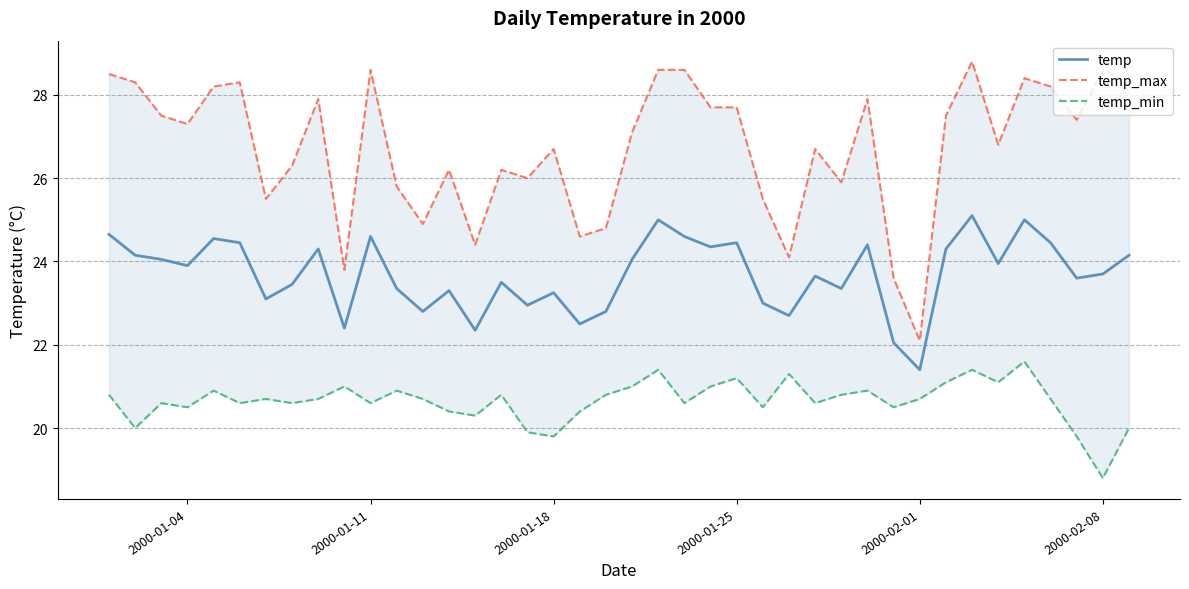

True or false: temp has more than 2 interior local peaks.

True